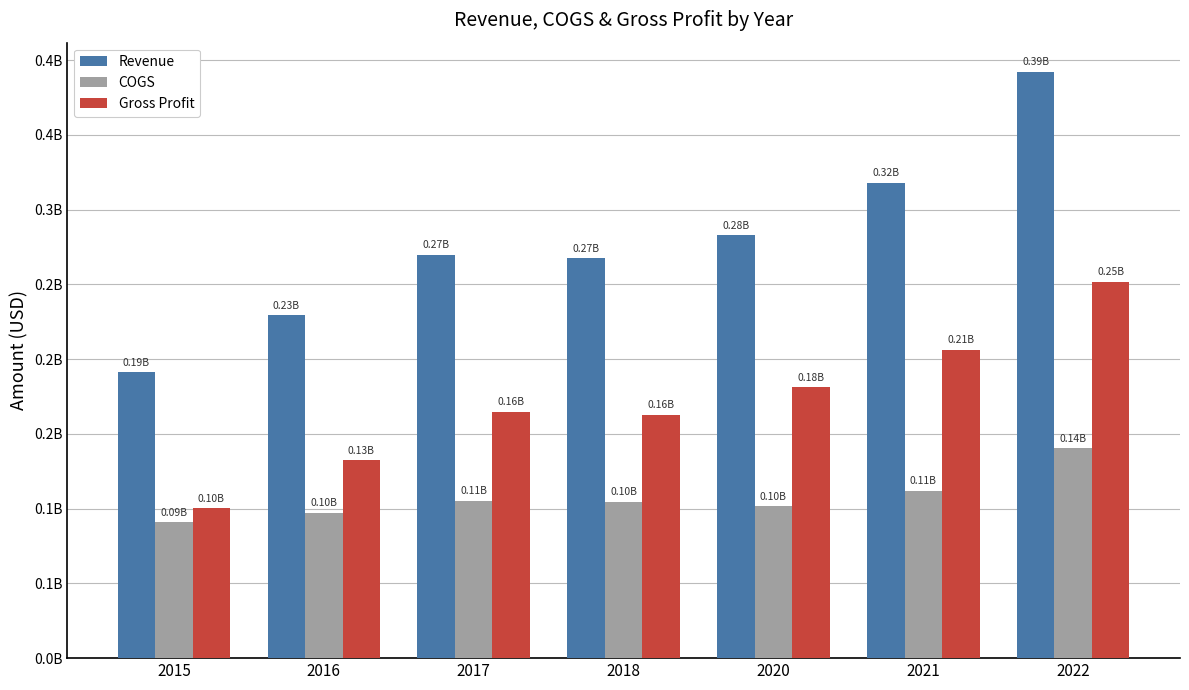

Which series has the largest total across all categories?

Revenue